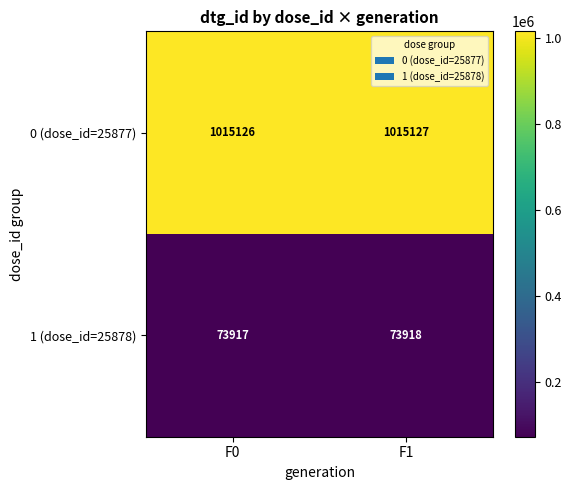

The 1 (dose_id=25878) series shows 73918 at F1. True or false?

True